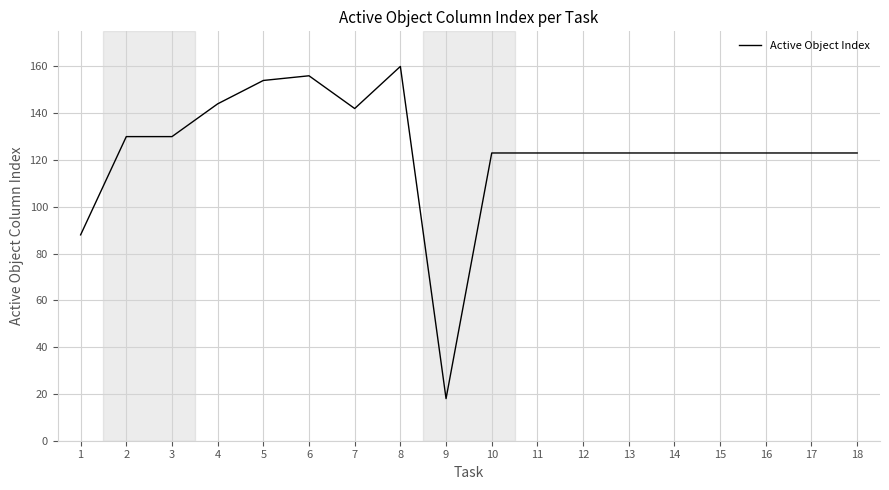

True or false: the data shows 163 at 17.

False